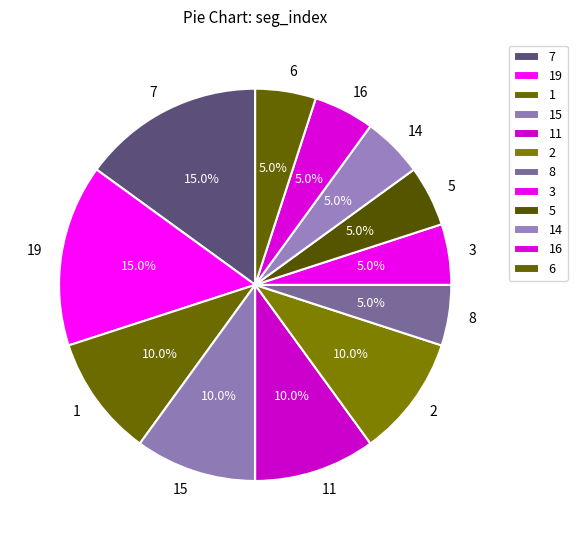

The 8 slice represents 5% of the pie. True or false?

True